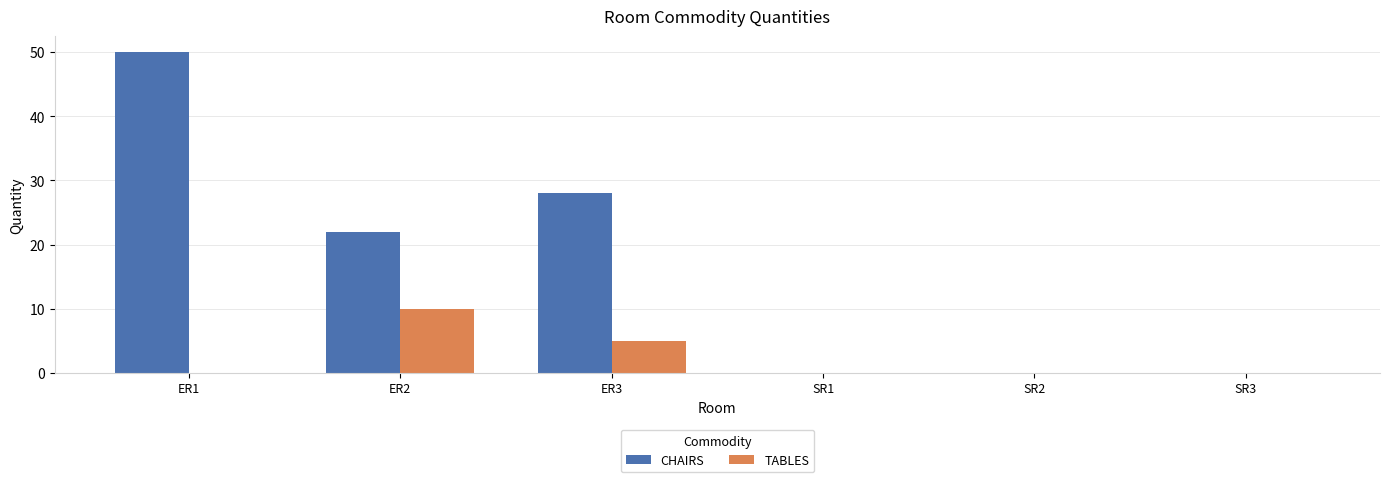

The TABLES series shows 2 at ER3. True or false?

False